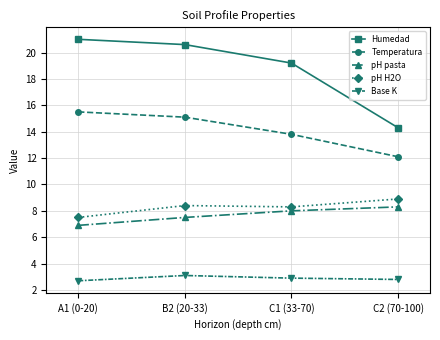

The Temperatura series shows 7.8 at C2 (70-100). True or false?

False